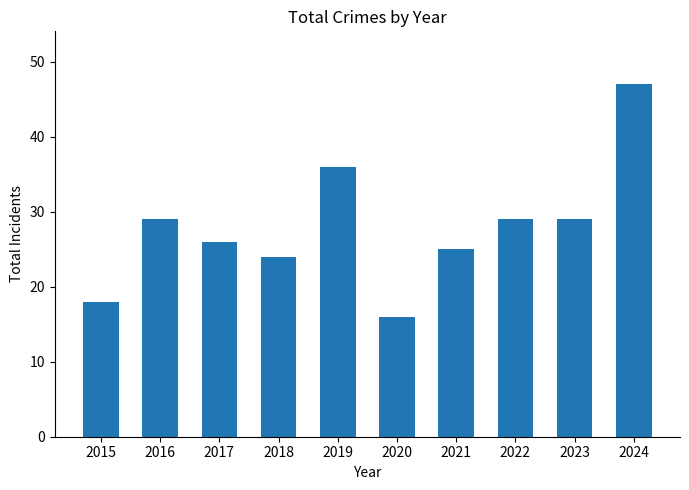

Does the chart contain stacked bars?

No